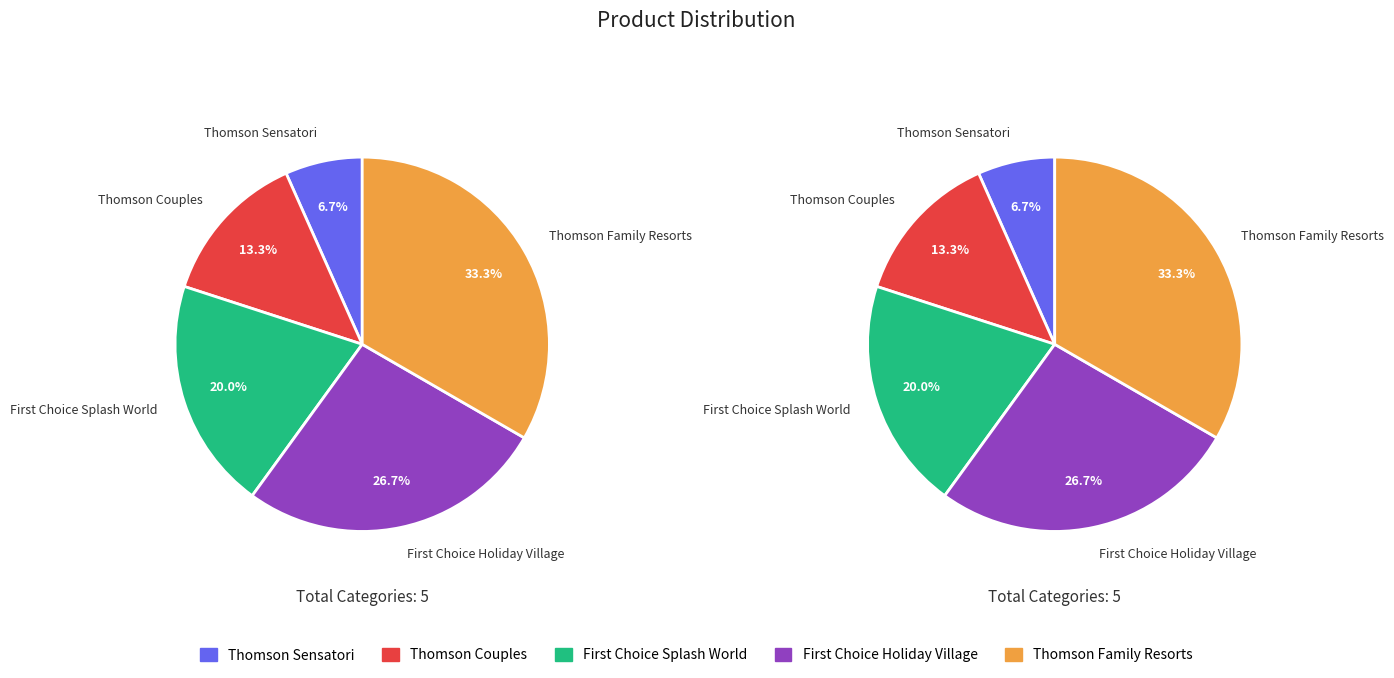

Which slice is the smallest?

Thomson Sensatori